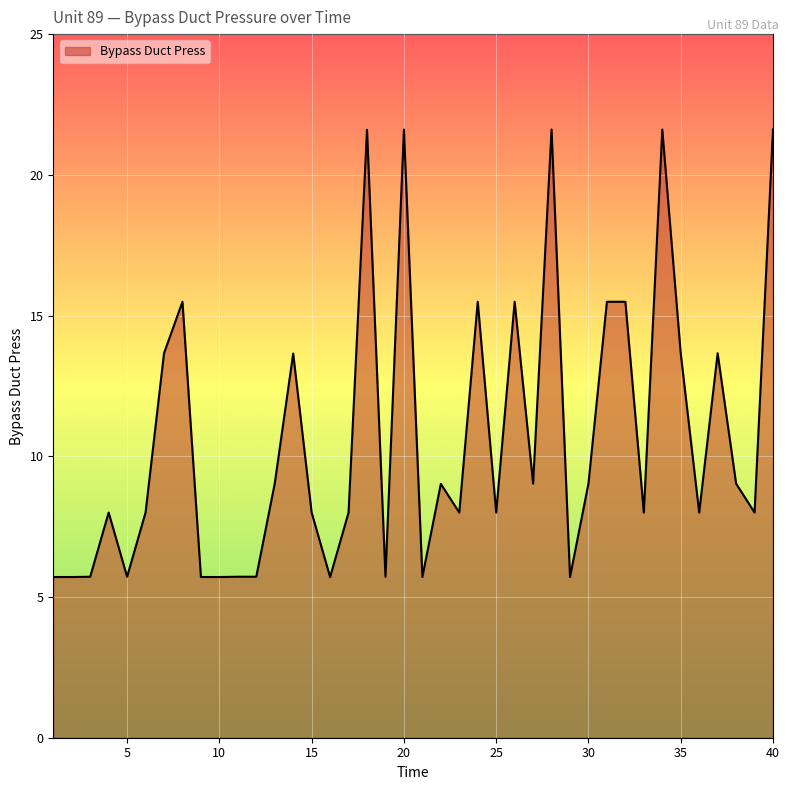

Does the chart have visible grid lines?

Yes